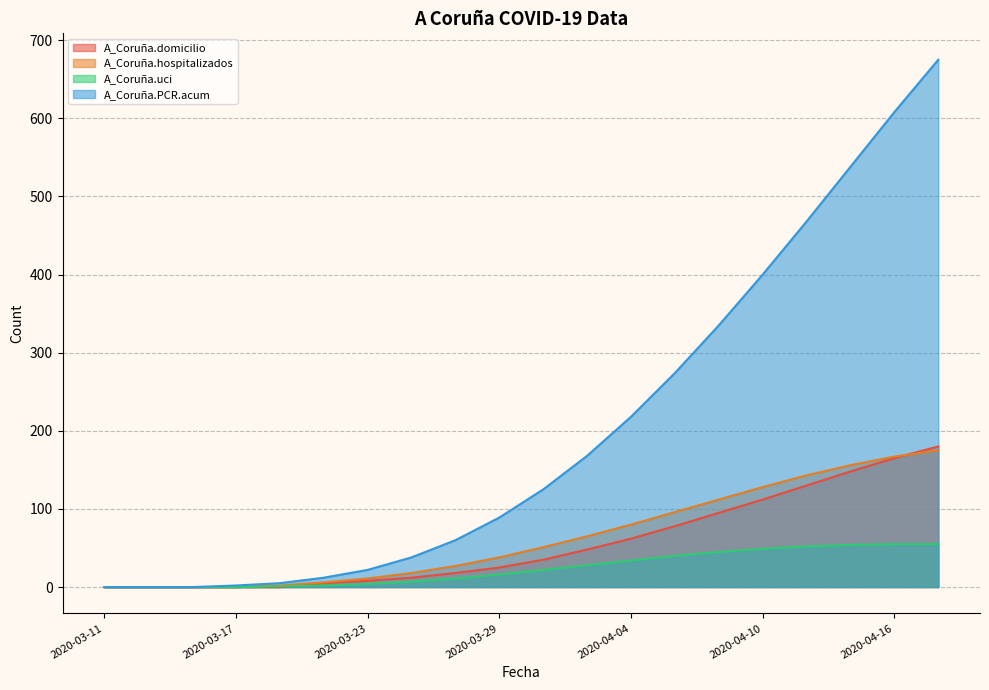

The value of A_Coruña.domicilio at 2020-04-16 is 165. True or false?

True